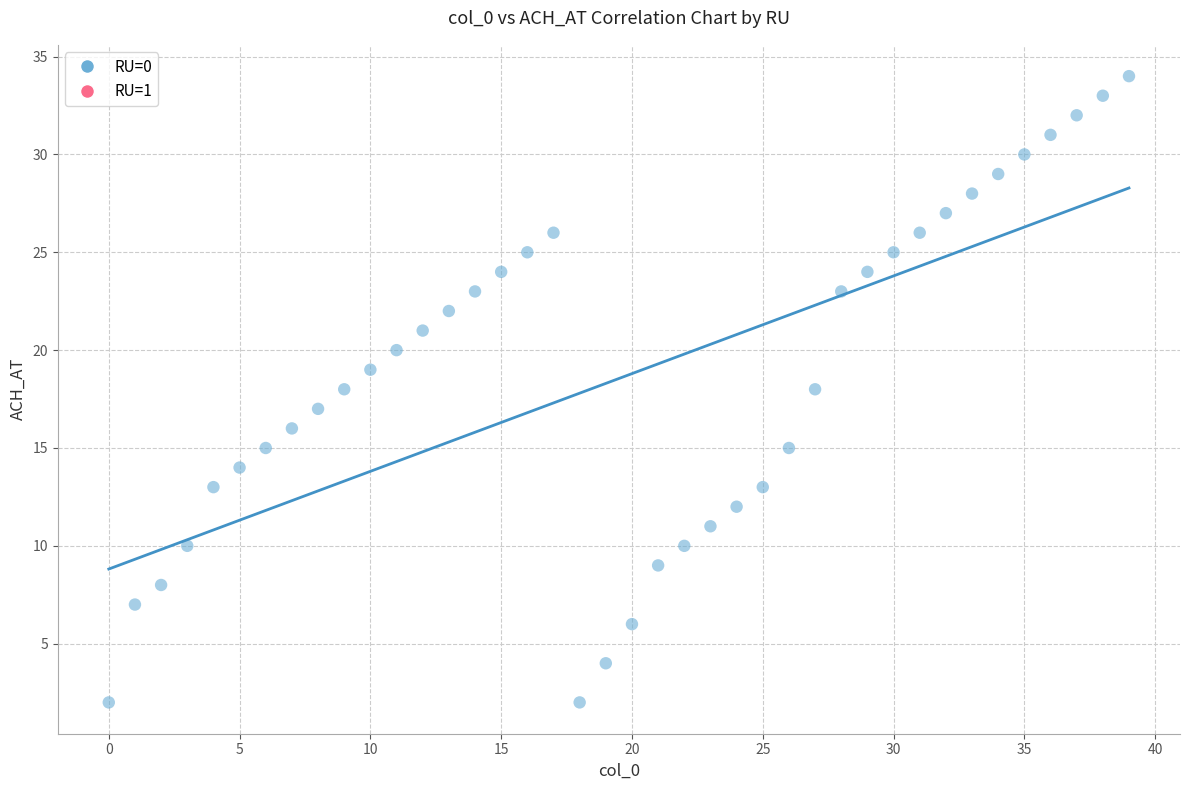

What is the range of Y values (max minus min)?

32